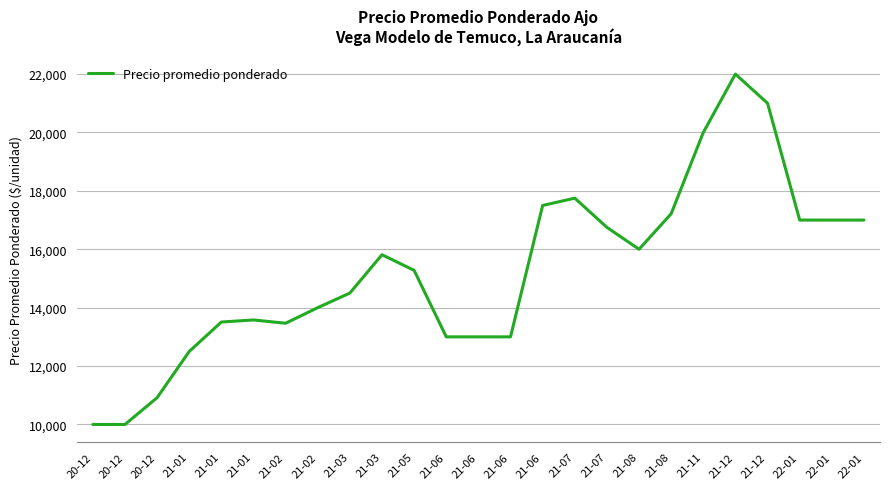

What is the maximum value shown in the chart?

22000.0